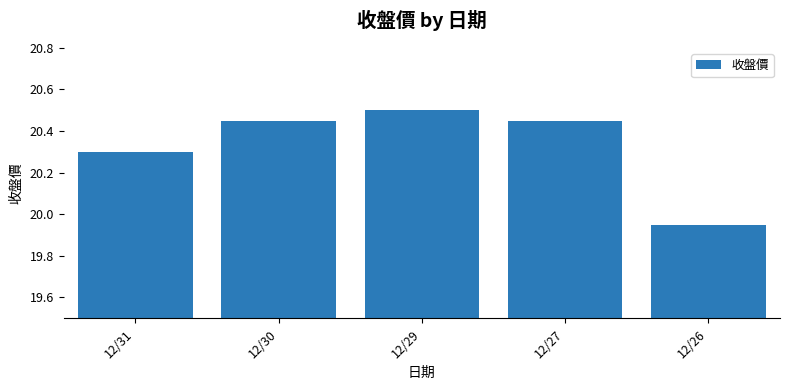

Is it true that the value at 12/31 is 20.3?

True